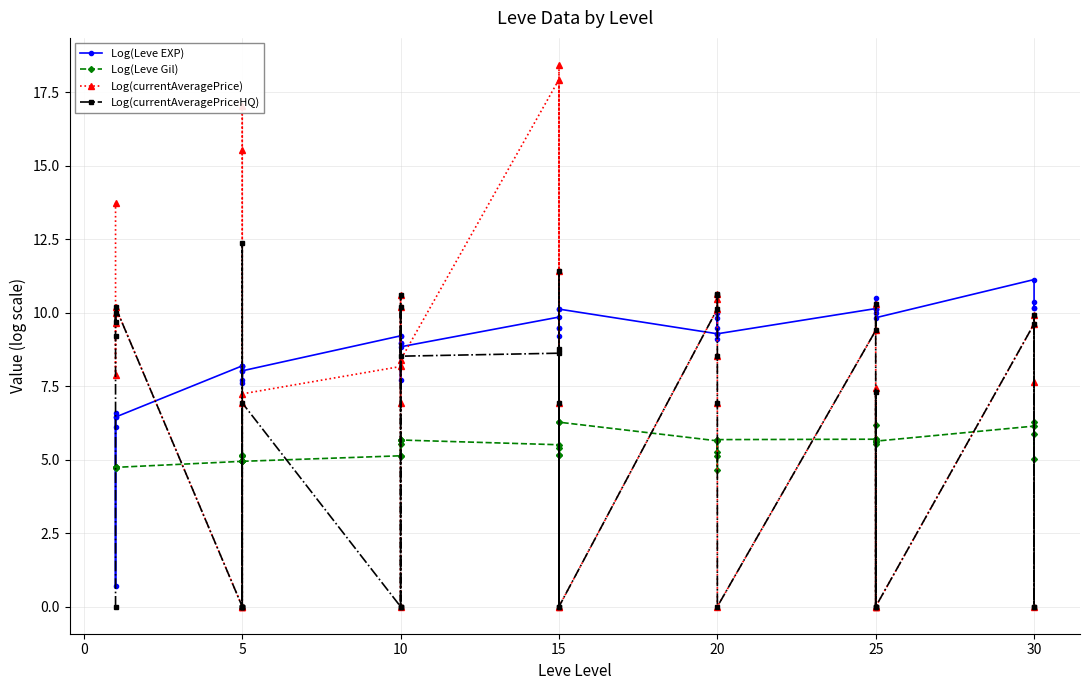

True or false: Log(currentAveragePriceHQ) has a value of 14.4 at 14.

False